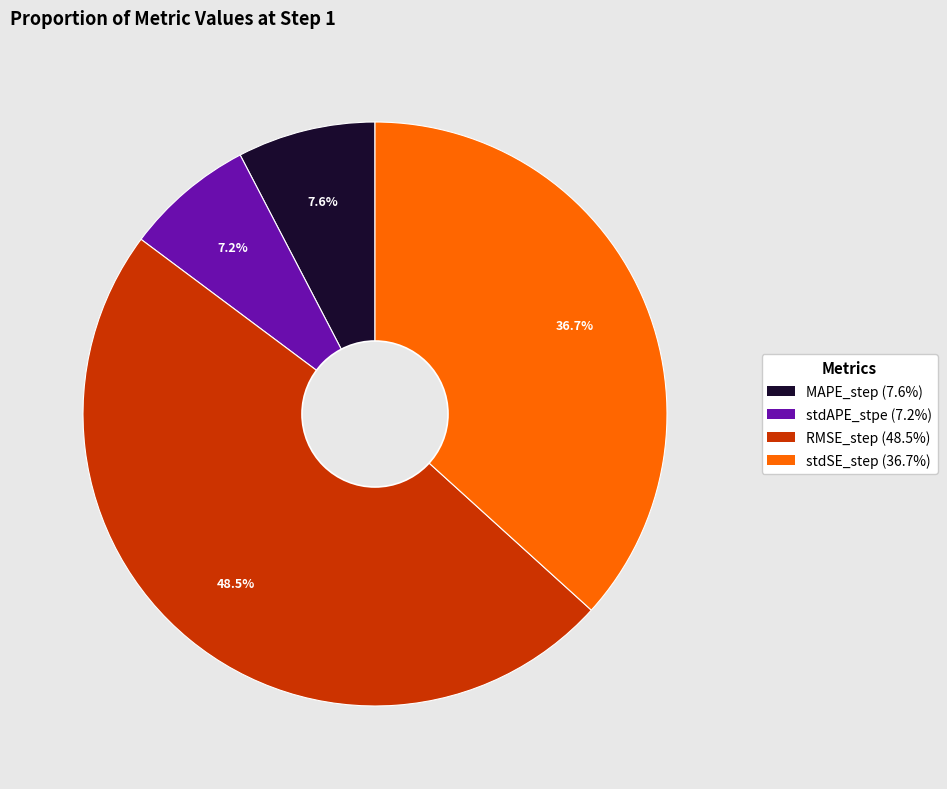

Is there a majority slice in this chart?

No